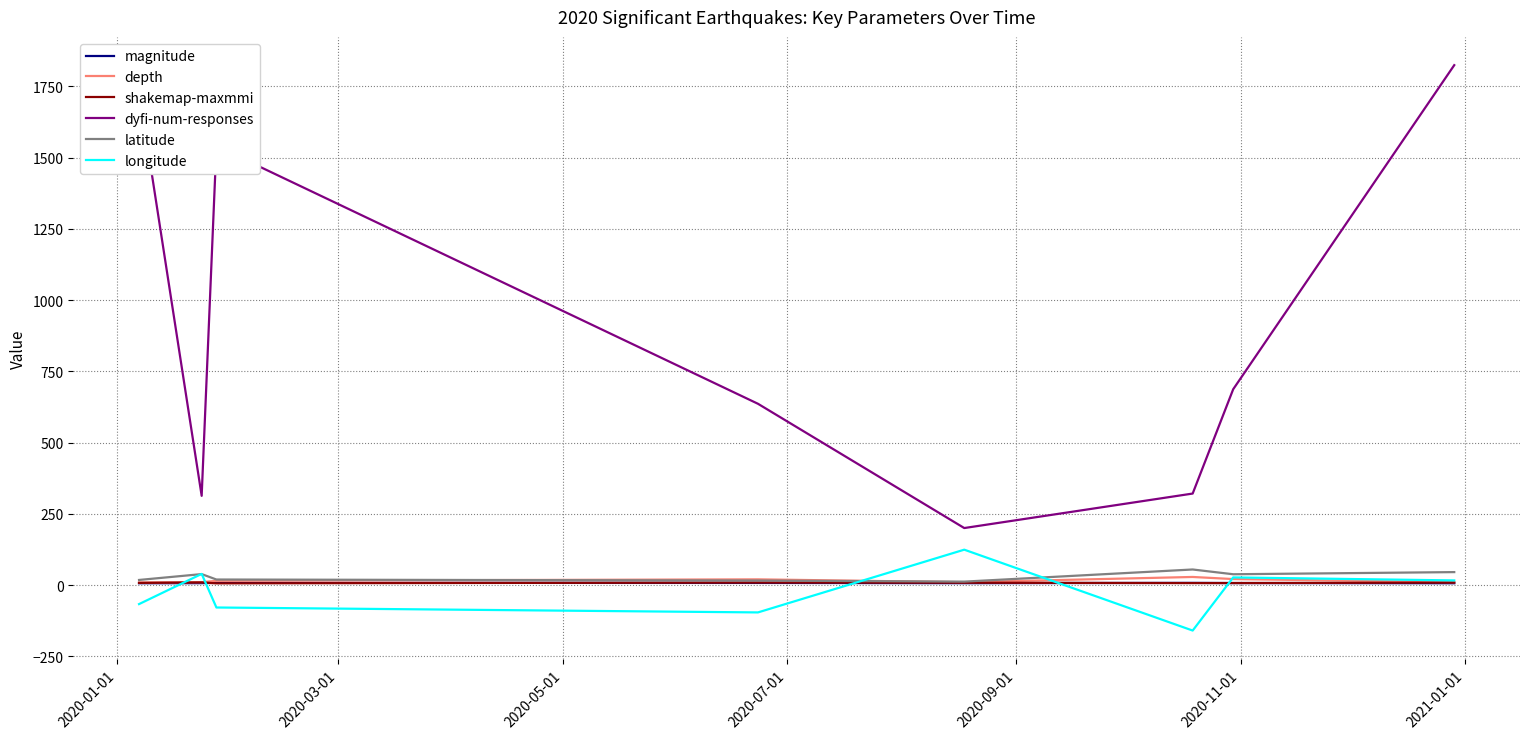

What are all the series names shown in the legend?

magnitude, depth, shakemap-maxmmi, dyfi-num-responses, latitude, longitude